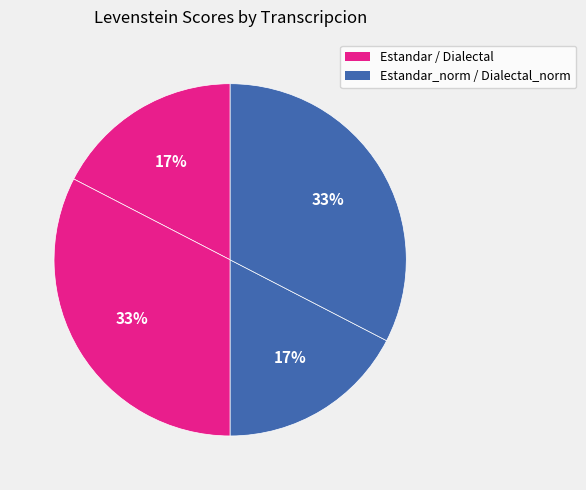

Which slice is the smallest?

Estandar